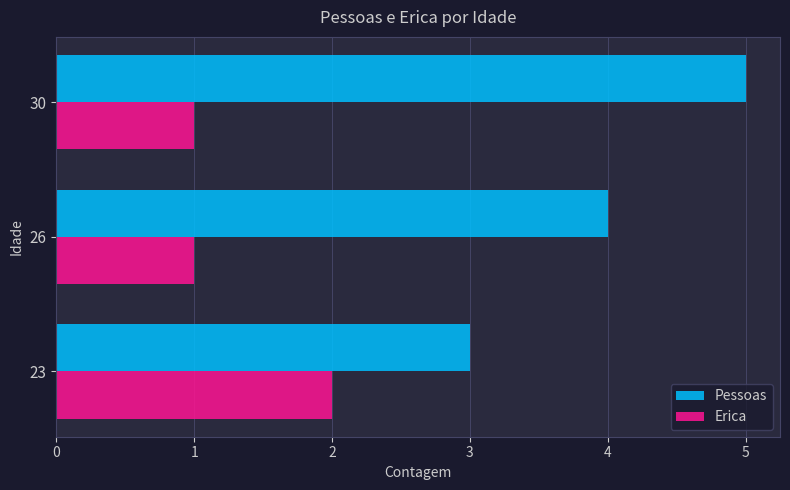

Which series has the largest range (max minus min)?

Pessoas